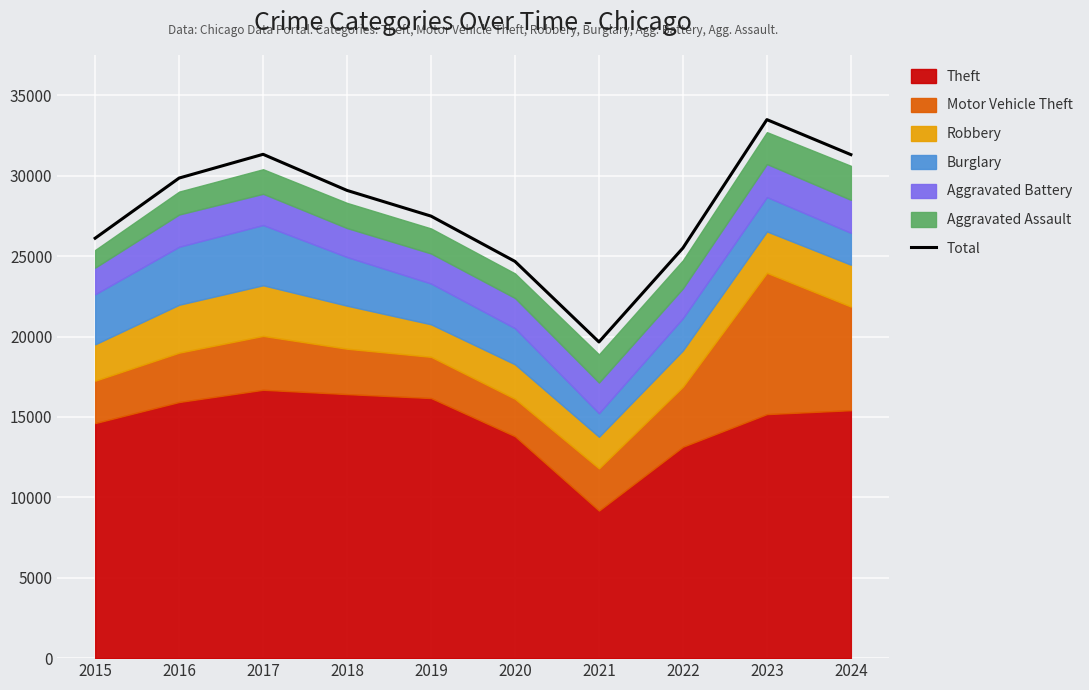

The value at 2016 is 29859. True or false?

True